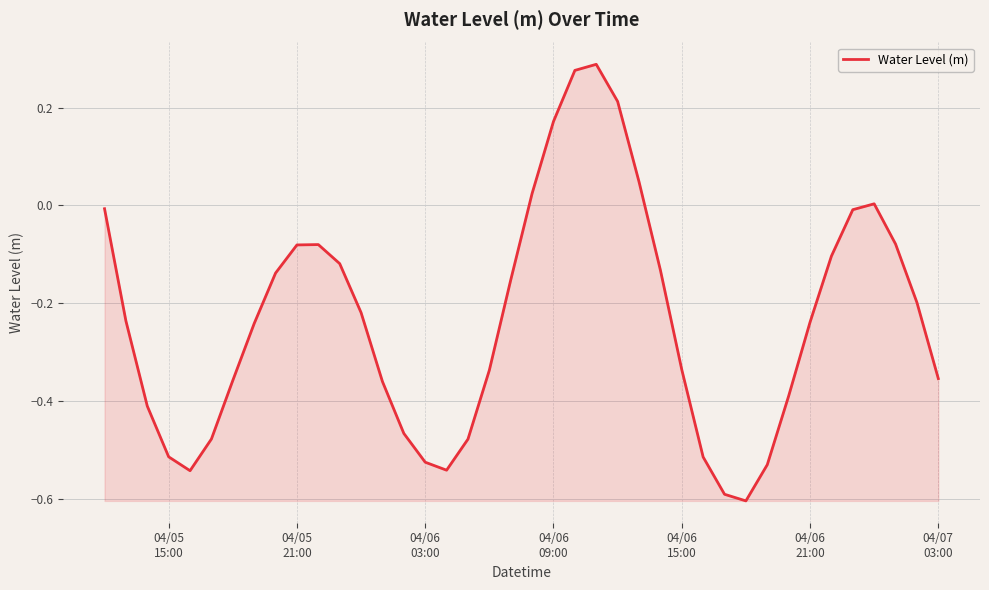

What is the minimum value shown in the chart?

-0.6